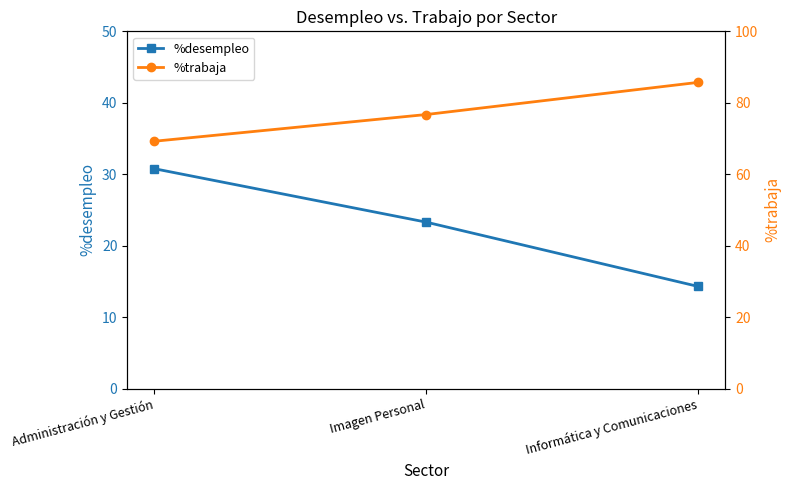

Does the chart have visible grid lines?

No